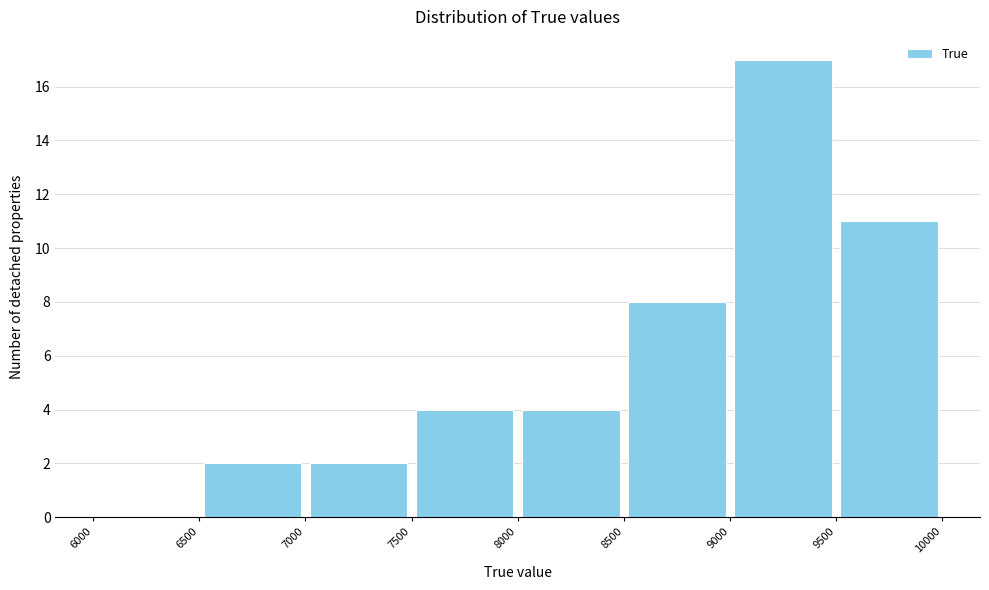

Reading left to right, list every bar in this chart as the range it spans on the x-axis followed by its height. The values are not printed on the chart, so give them approximately, as read against the axis.

6000 to 6500: 0
6500 to 7000: 2
7000 to 7500: 2
7500 to 8000: 4
8000 to 8500: 4
8500 to 9000: 8
9000 to 9500: 17
9500 to 10000: 11